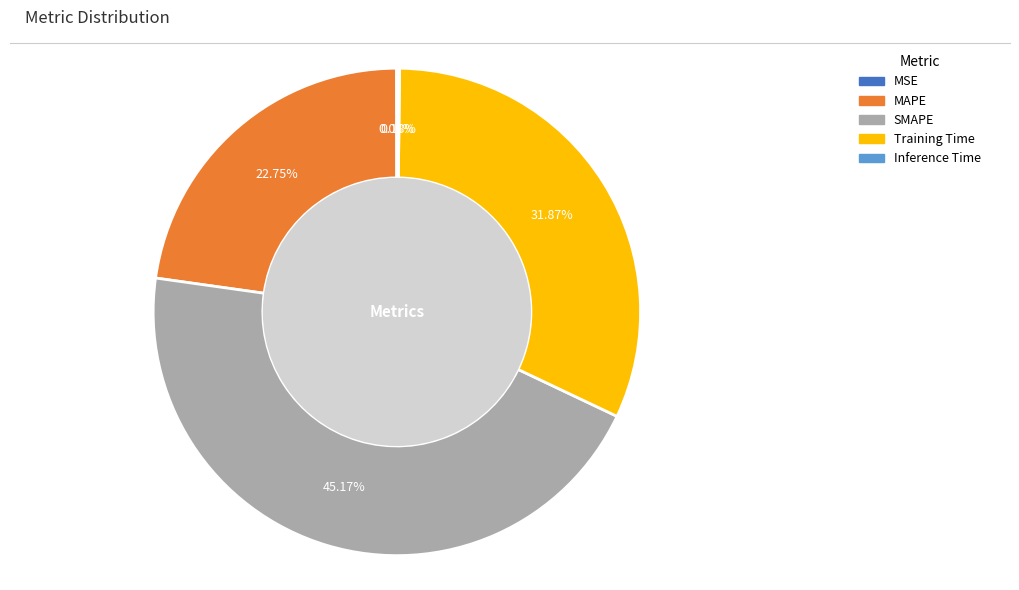

Between SMAPE and MAPE, which is larger?

SMAPE